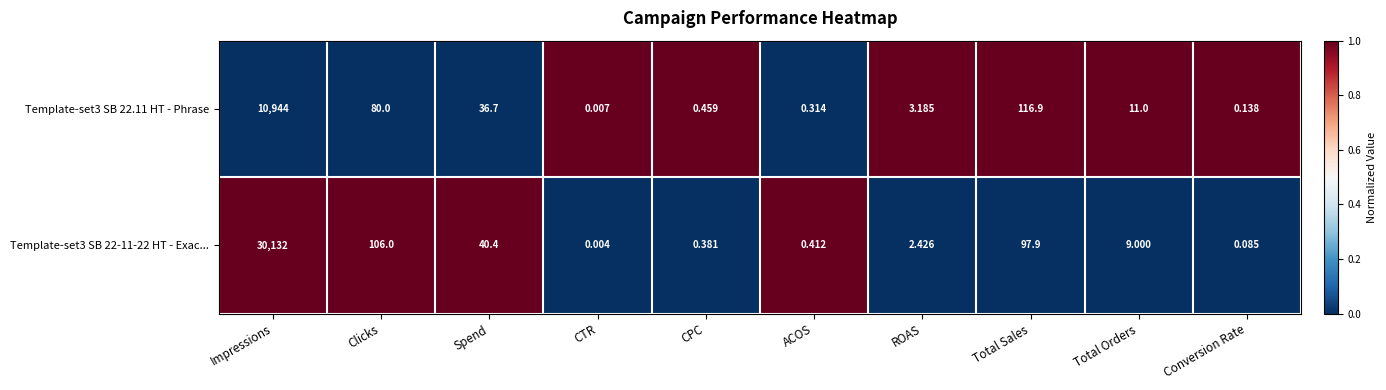

What is the total value across all series at ROAS?

5.6